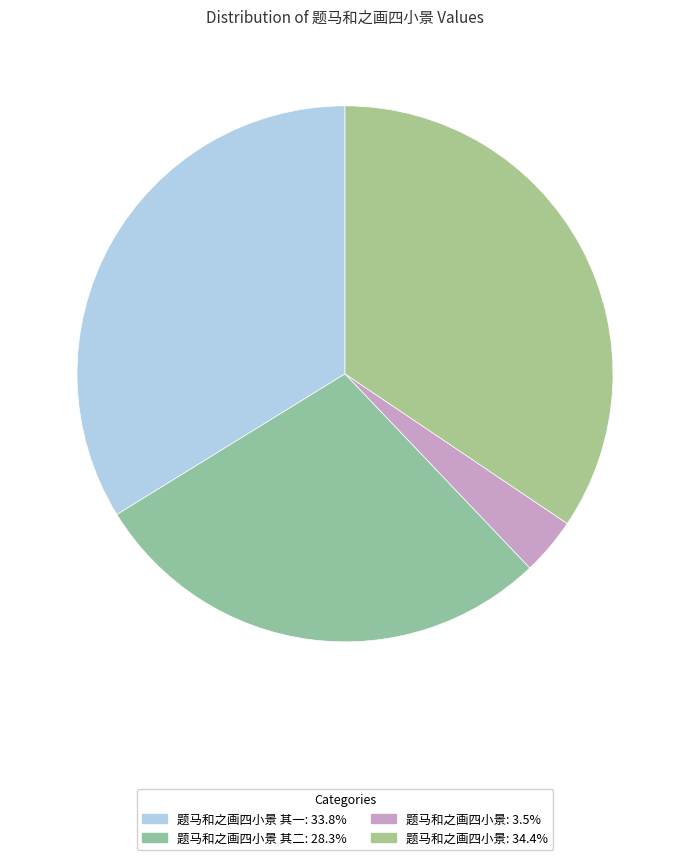

Count the number of slices in the pie.

4